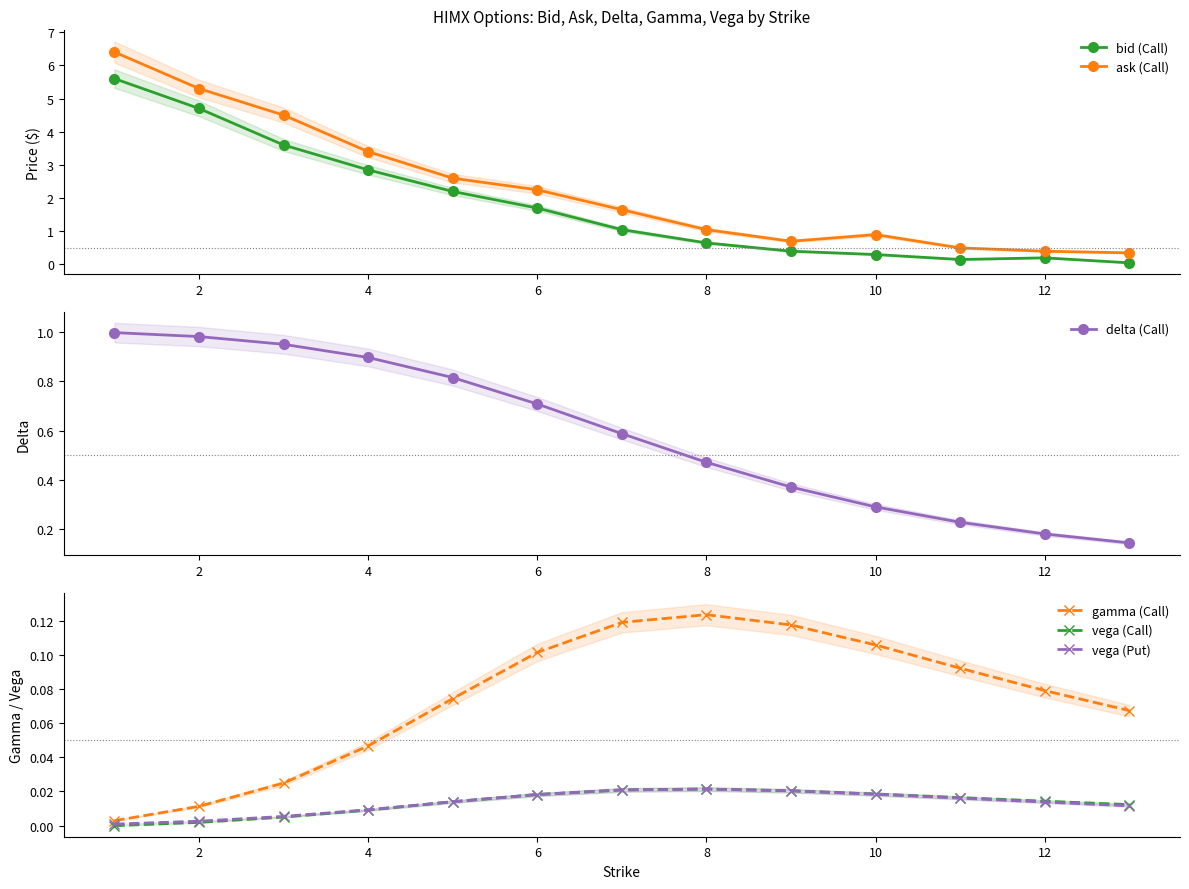

What is the value of the bid (Call) point at the 6th from the left?

1.7